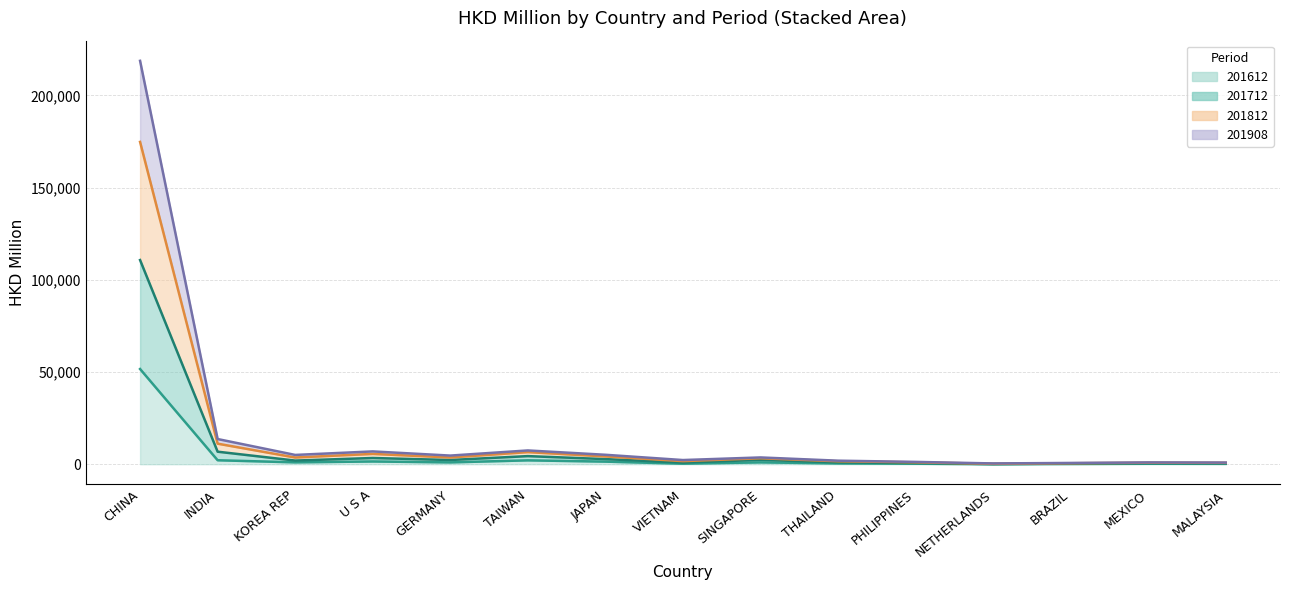

At which category does the chart reach its peak across all series?

CHINA